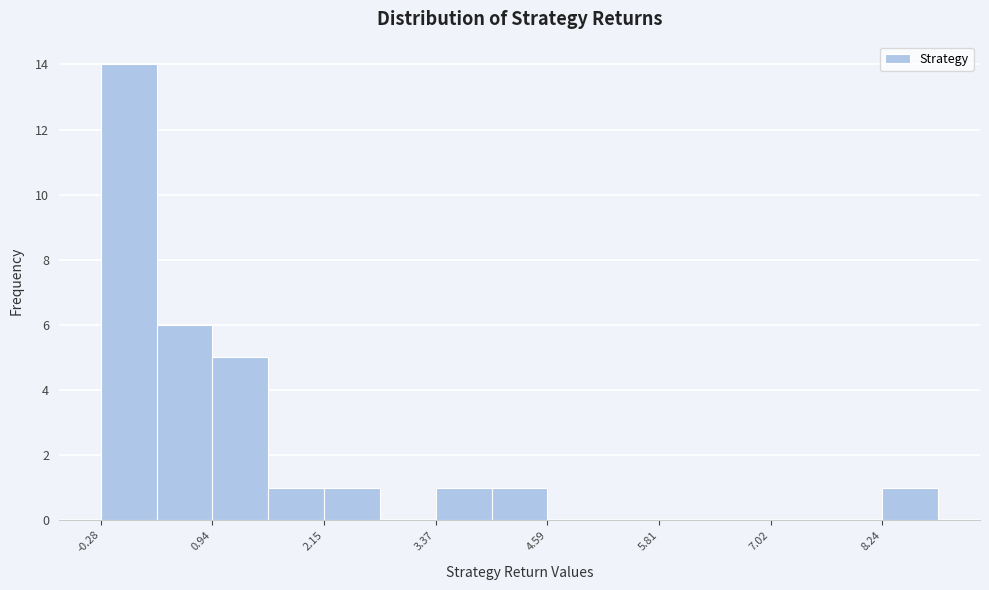

Around what value on the x-axis is the tallest bar? Give the approximate position of its centre, as read against the axis.

0.0